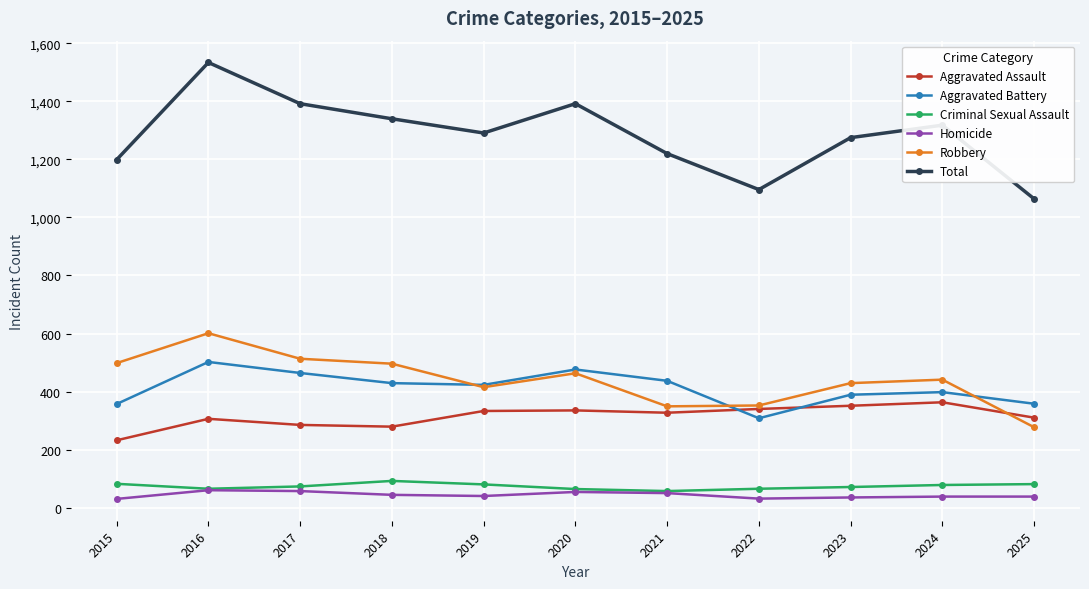

Which series has the widest spread of values?

Total